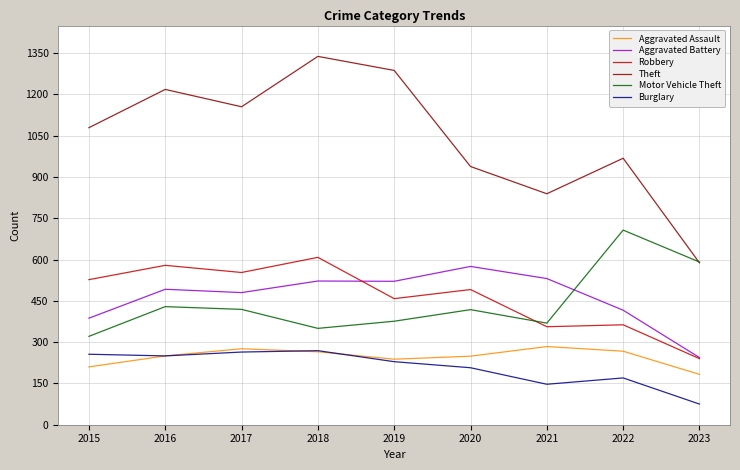

What is the sum of the Aggravated Battery values at 2023 and 2019?

765